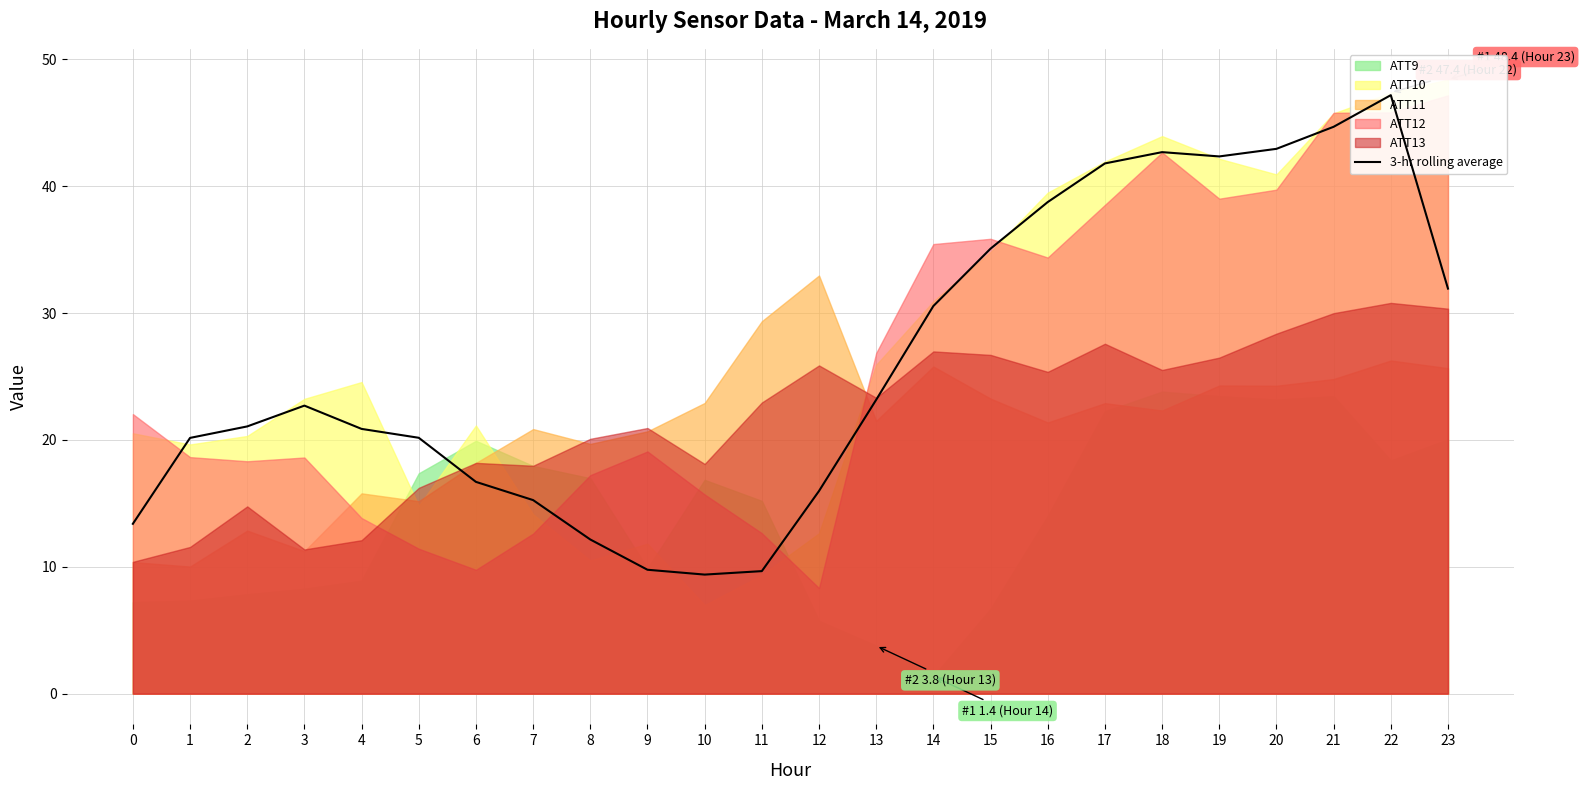

What is the average value?

26.2